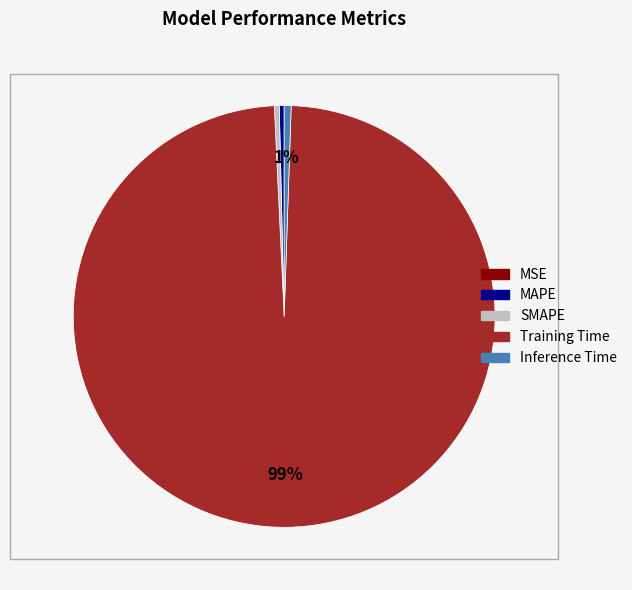

The SMAPE slice represents 0% of the pie. True or false?

True